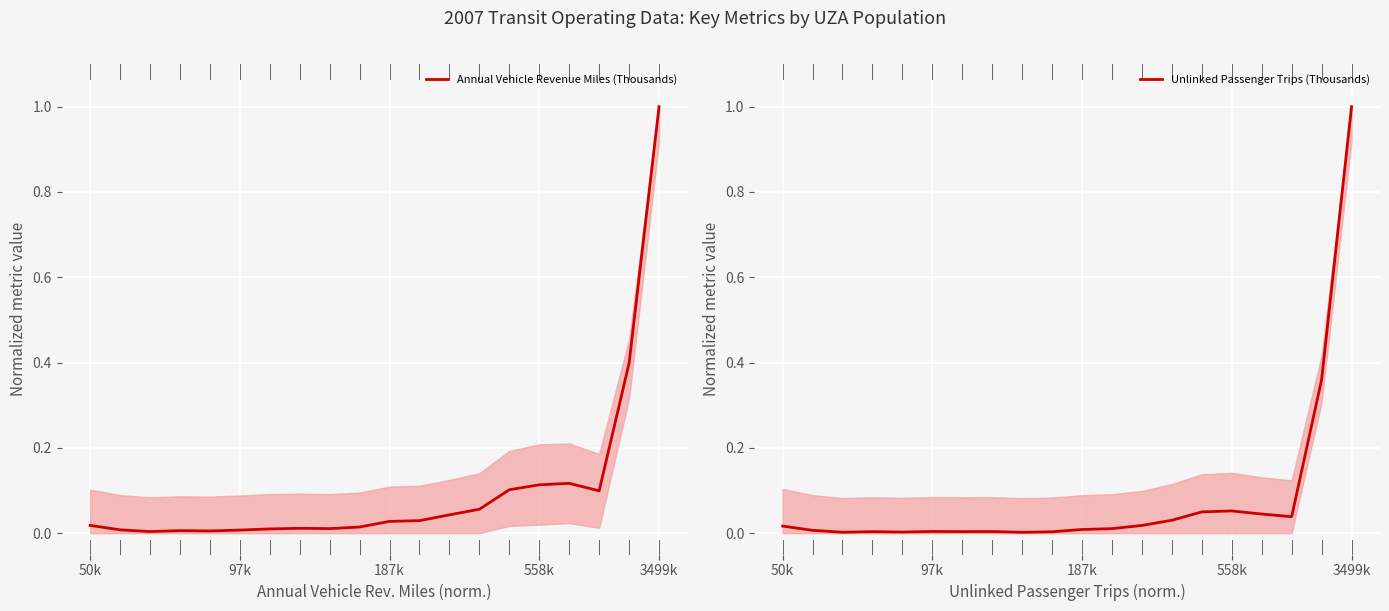

What is the greatest value displayed?

1.0